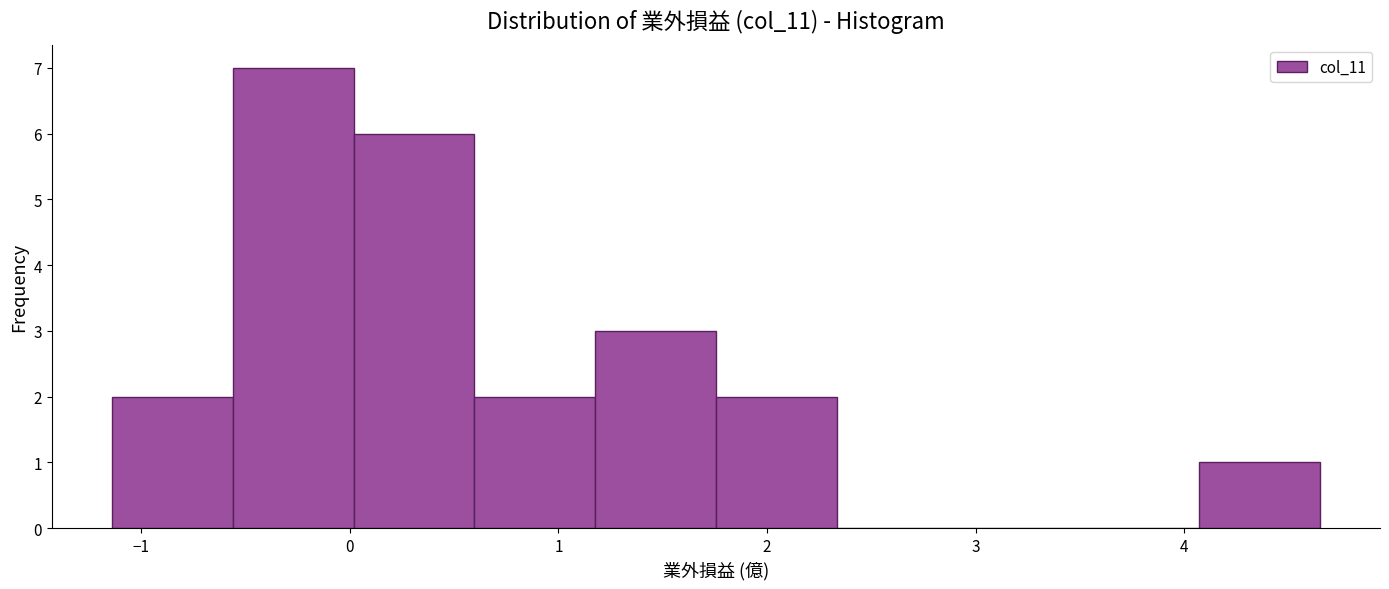

Over which range of the x-axis is the bar tallest?

-0.6 to 0.0